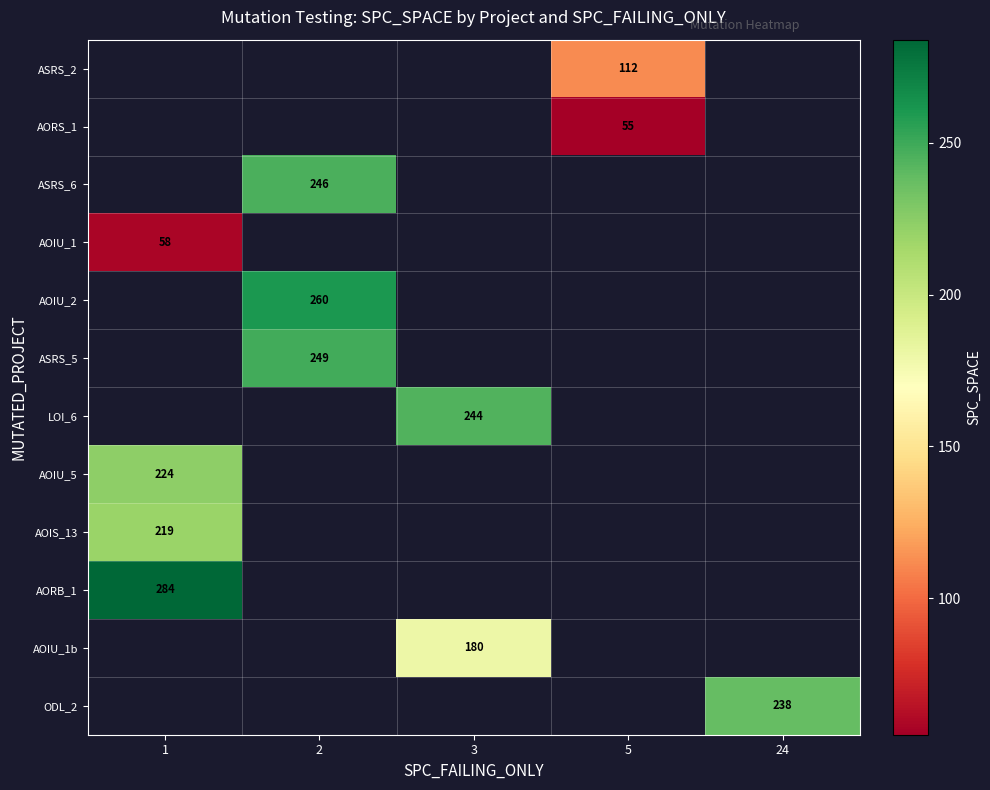

How many positive values does the row_2 series have?

1